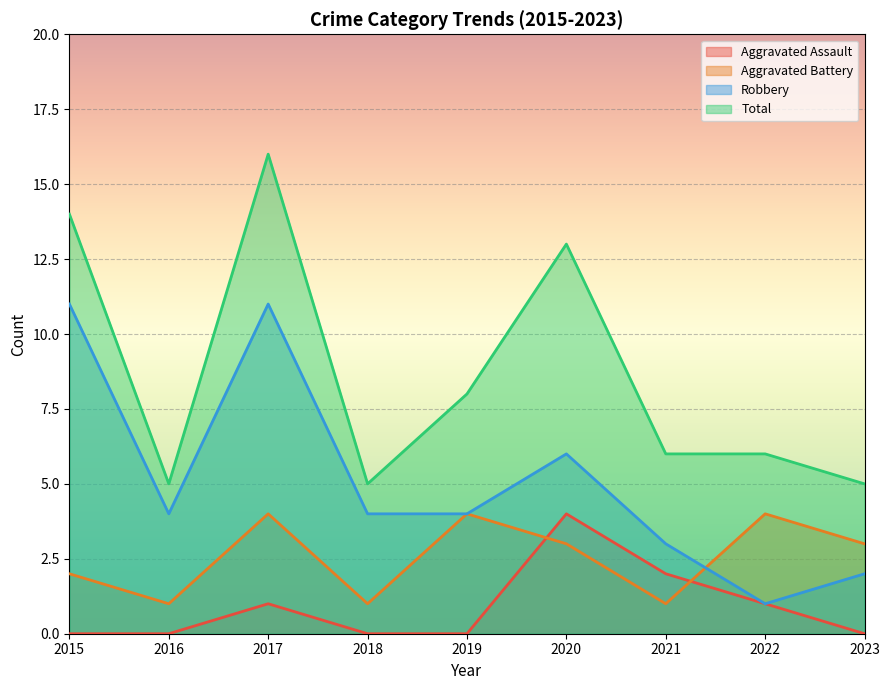

What is the spread (max minus min) of values at 2017?

15